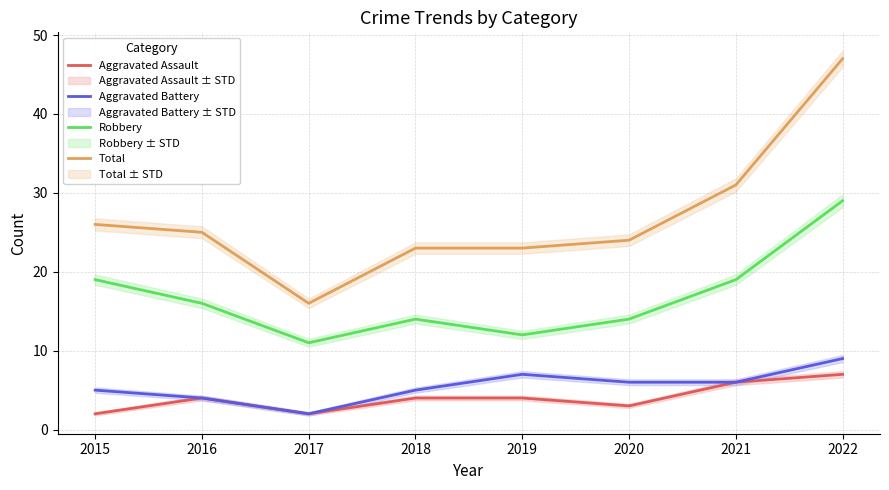

Reading left to right, extract all data points from this chart.

Aggravated Assault: 2015=2	2016=4	2017=2	2018=4	2019=4	2020=3	2021=6	2022=7
Aggravated Battery: 2015=5	2016=4	2017=2	2018=5	2019=7	2020=6	2021=6	2022=9
Robbery: 2015=19	2016=16	2017=11	2018=14	2019=12	2020=14	2021=19	2022=29
Total: 2015=26	2016=25	2017=16	2018=23	2019=23	2020=24	2021=31	2022=47